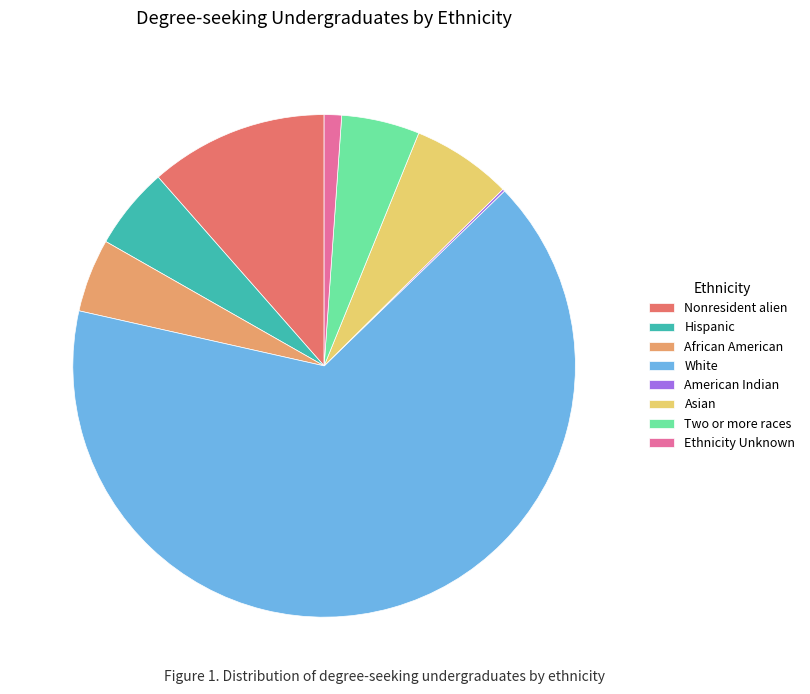

Combined, do Two or more races and White account for over 50%?

Yes